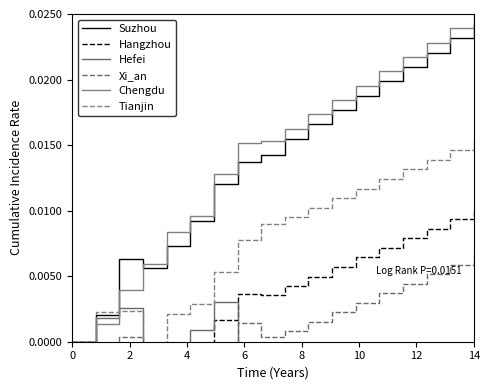

Does the chart have visible grid lines?

No